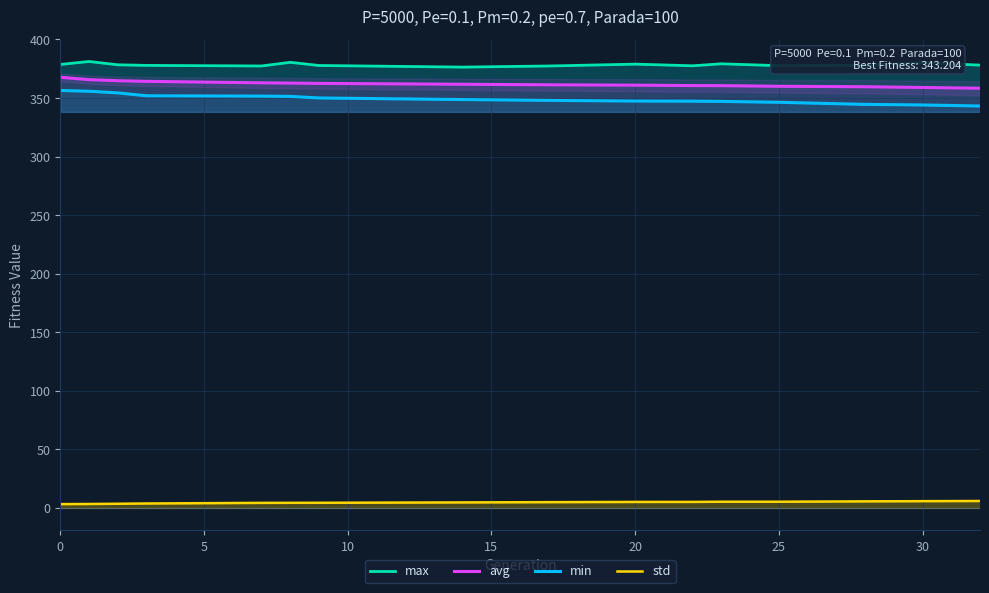

What is the minimum value for avg?

358.4